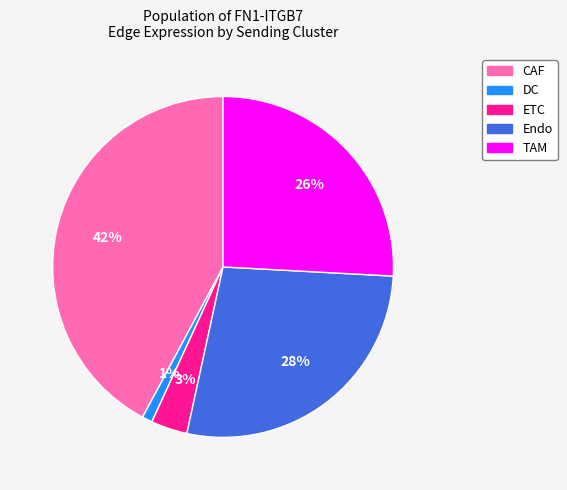

To the nearest percent, what is the difference between the largest and smallest slice percentages?

41%